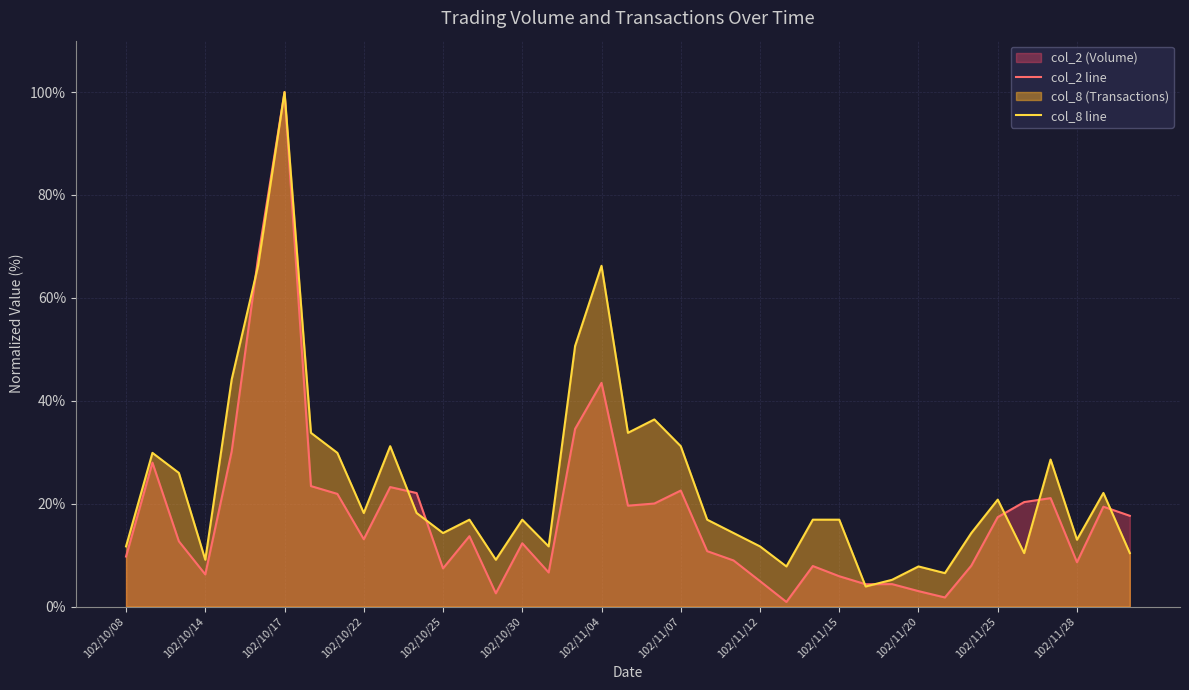

What is the value of the col_2 line point at the 3rd from the left?

12.7